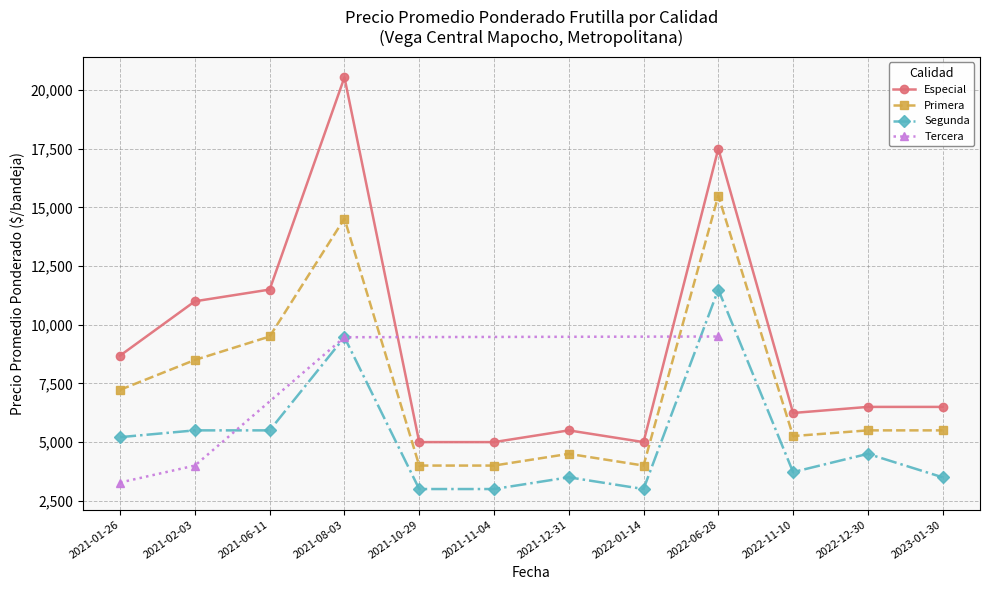

What are all the series names shown in the legend?

Especial, Primera, Segunda, Tercera